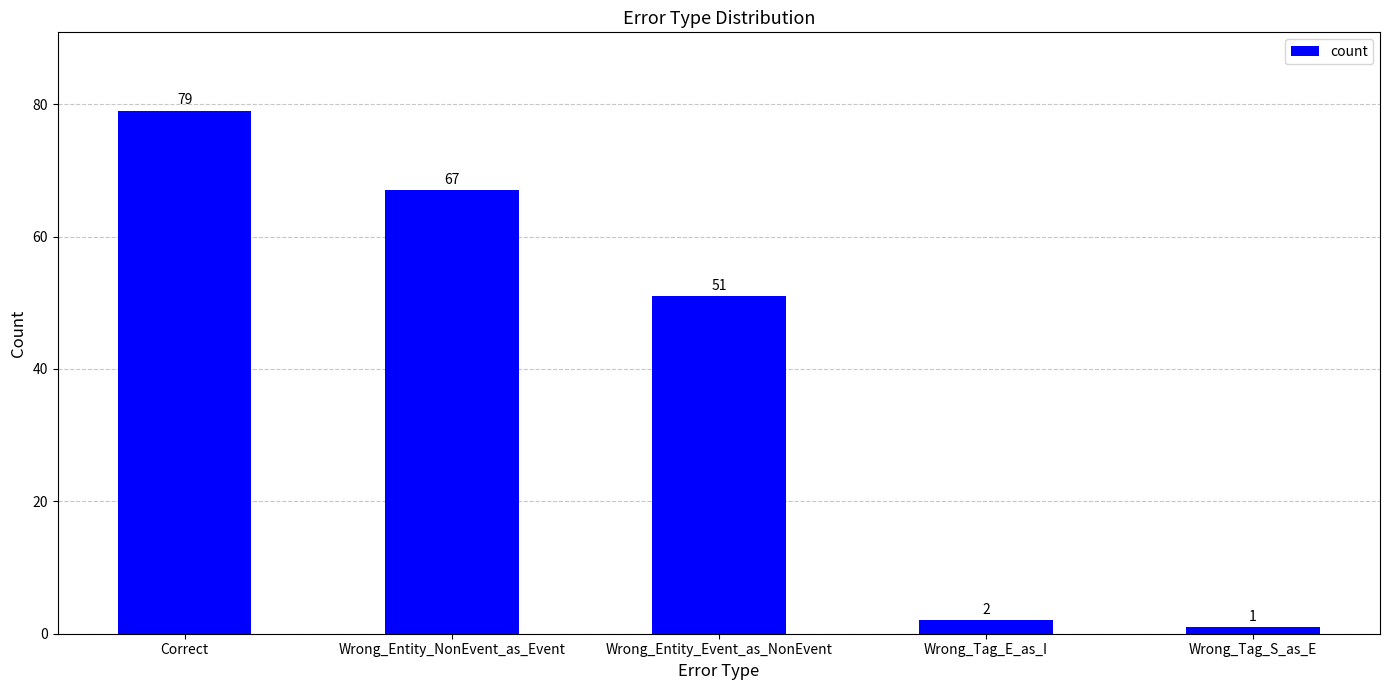

Rank the categories by value from lowest to highest.

Wrong_Tag_S_as_E, Wrong_Tag_E_as_I, Wrong_Entity_Event_as_NonEvent, Wrong_Entity_NonEvent_as_Event, Correct